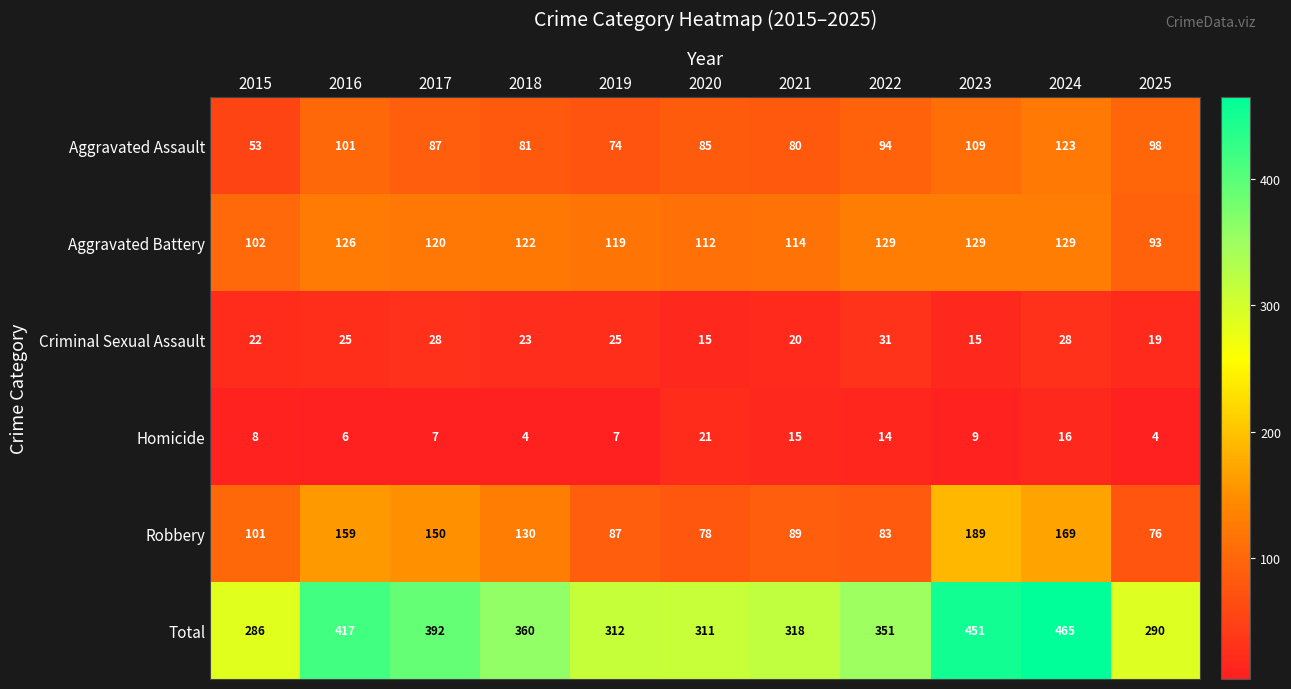

Which series has the widest spread of values?

Total